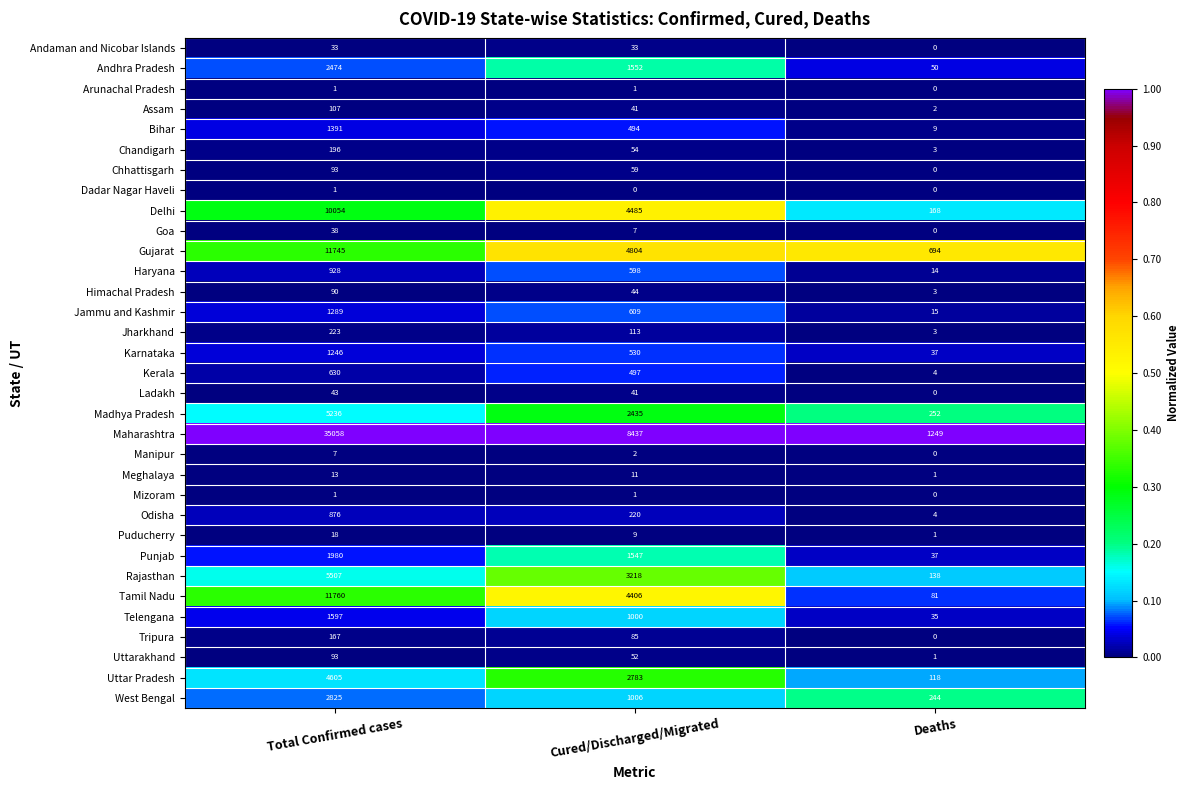

Rank the categories by Punjab value from lowest to highest.

Deaths, Cured/Discharged/Migrated, Total Confirmed cases